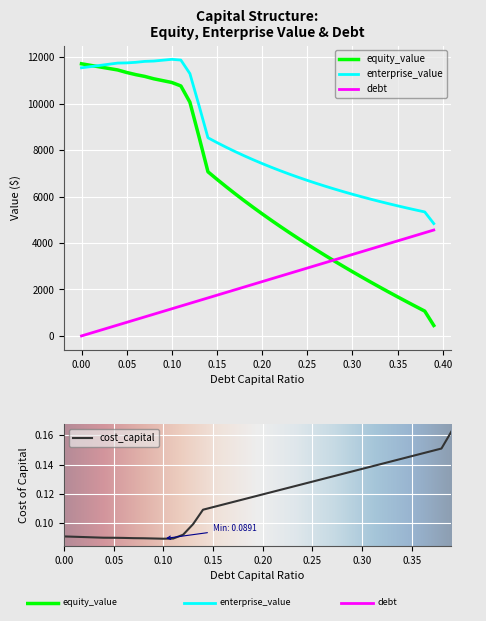

What is the label of the 15th point from the right?

0.25